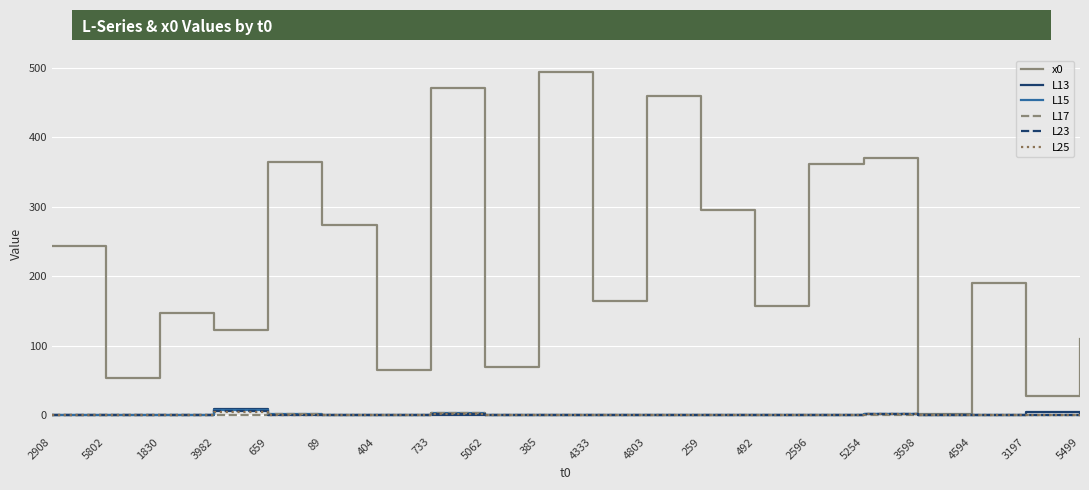

What are all the series names shown in the legend?

x0, L13, L15, L17, L23, L25